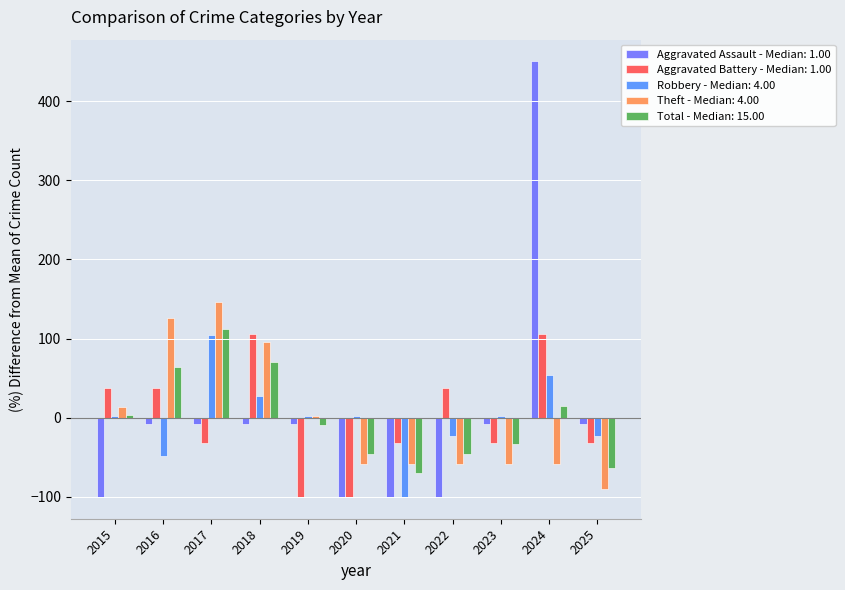

What is the lowest value of the Total - Median: 15.00 series?

-69.6